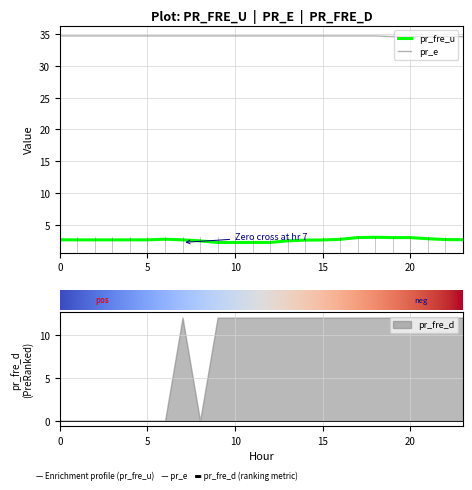

Is it true that pr_fre_u equals 2.5 at 13?

True